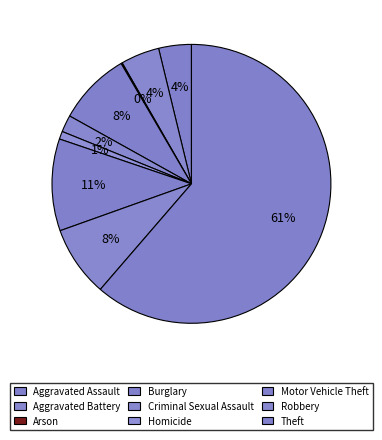

To the nearest percent, what is the average slice percentage?

11%